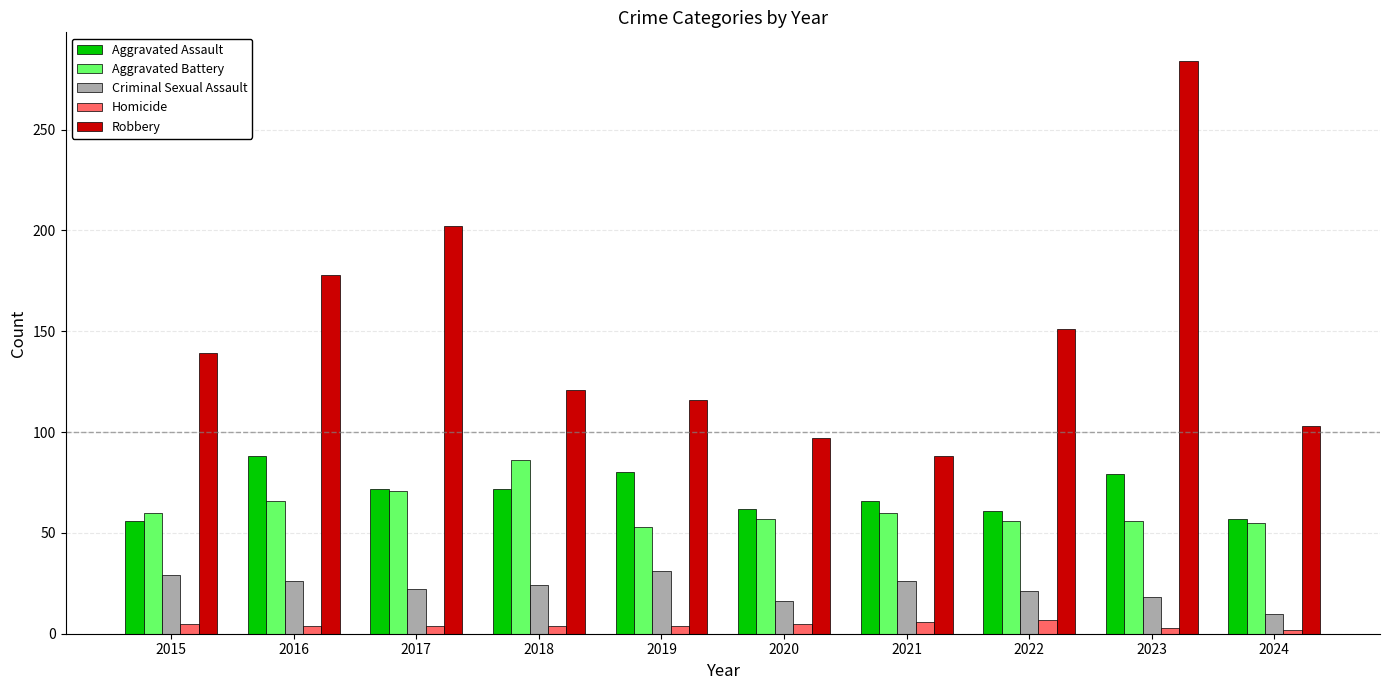

What is the difference between the Criminal Sexual Assault values at 2021 and 2022?

5